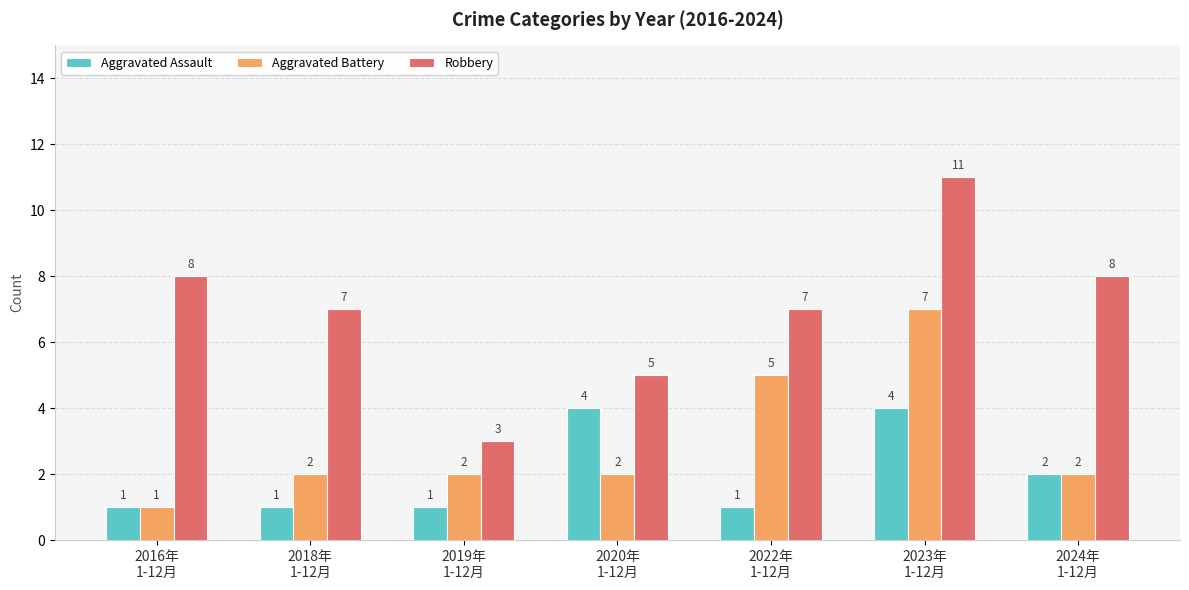

What are all the series names shown in the legend?

Aggravated Assault, Aggravated Battery, Robbery